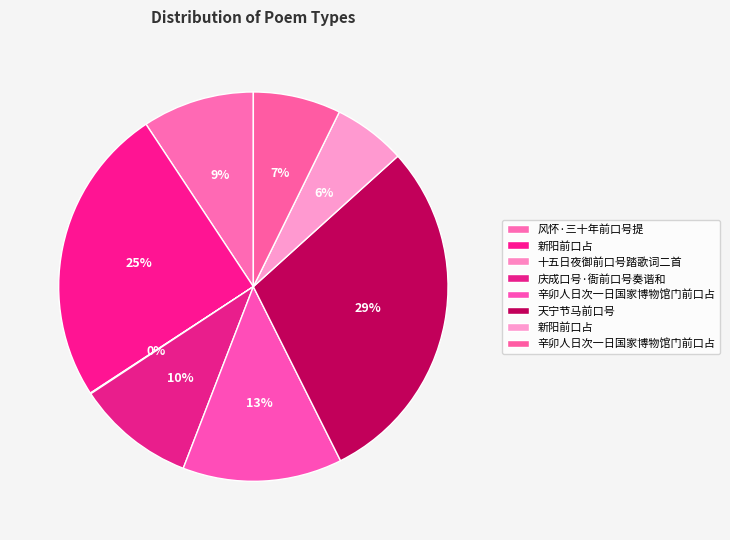

What is the largest slice in the pie chart?

天宁节马前口号